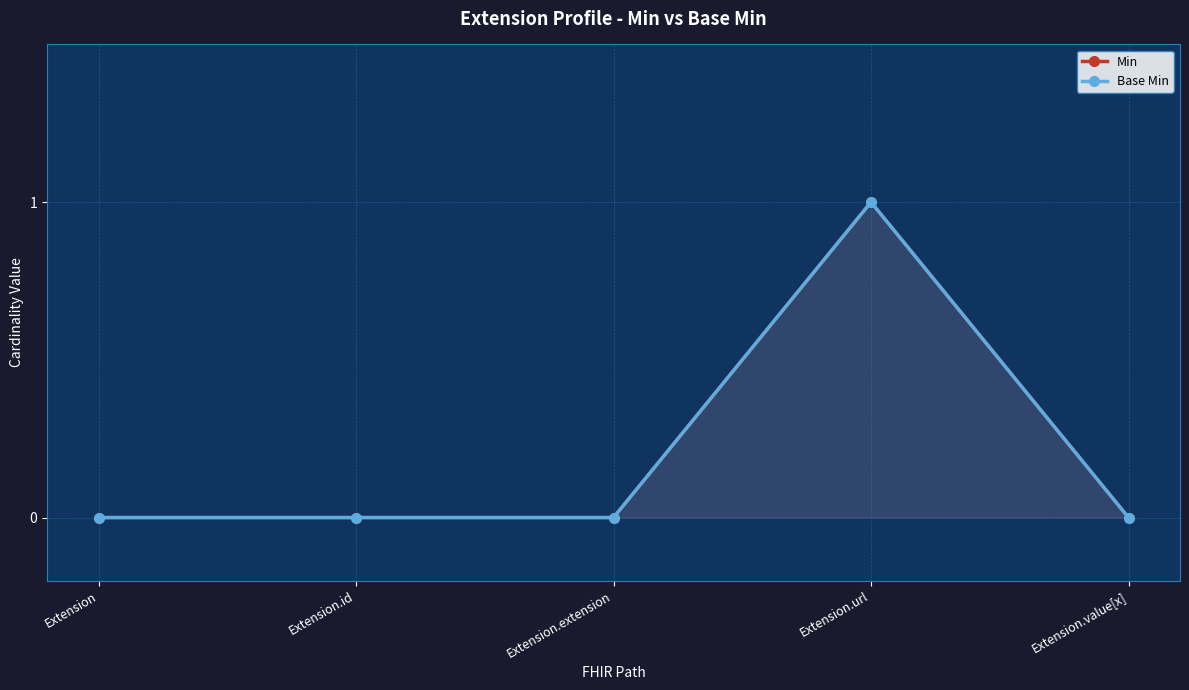

Is it true that Base Min equals 0 at Extension?

False